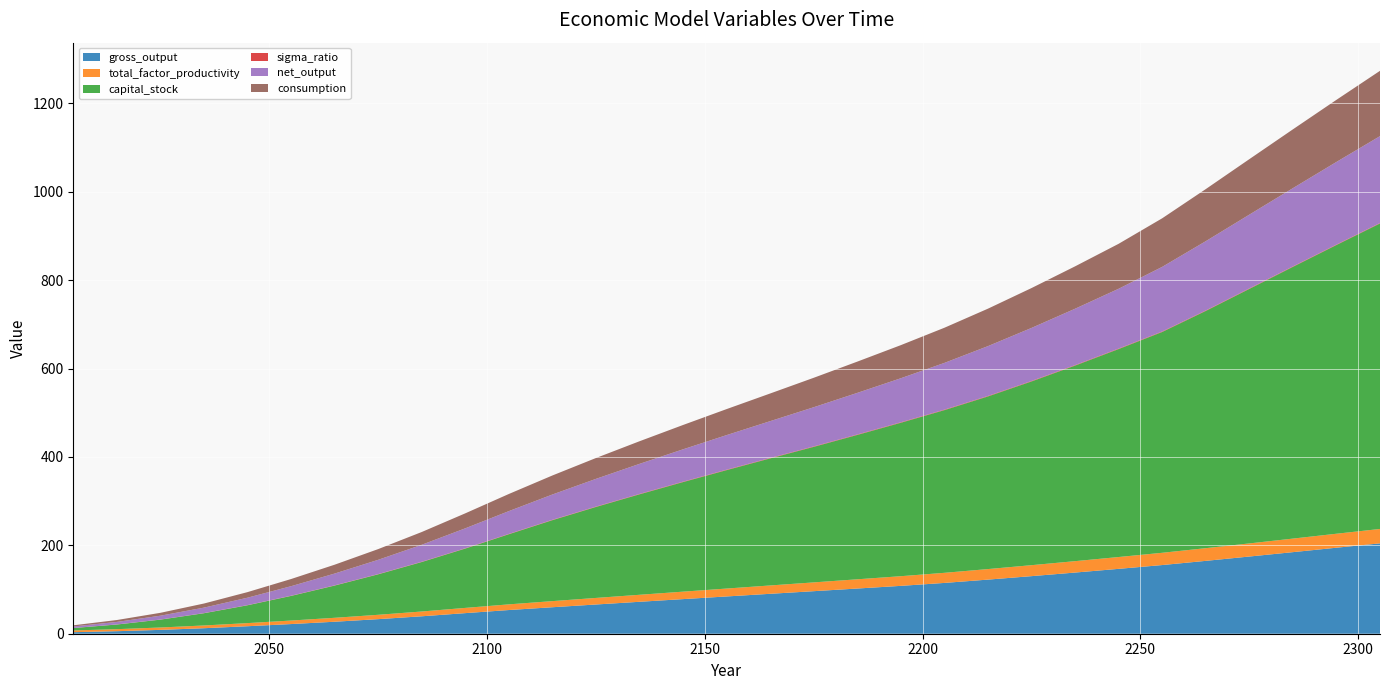

Reading left to right, extract all data points from this chart.

gross_output: 3.5	5.7	8.7	12.5	17.0	21.9	27.1	33.0	39.5	46.6	53.6	59.9	66.1	72.3	78.3	84.3	90.3	96.3	102.3	108.3	115.0	122.4	130.3	138.4	146.8	155.4	164.9	174.7	184.6	194.6	204.4
total_factor_productivity: 3.9	4.6	5.4	6.2	7.1	8.0	8.9	9.8	10.8	11.8	12.8	13.8	14.8	15.9	16.9	17.9	18.9	19.9	20.9	21.9	22.8	23.8	24.8	25.8	26.8	27.7	28.7	29.7	30.6	31.6	32.6
capital_stock: 5.4	10.5	17.8	27.7	40.3	55.7	72.9	91.5	111.9	134.3	158.7	183.2	205.8	227.3	247.9	268.0	287.5	306.7	326.7	347.2	368.1	390.7	415.7	442.5	470.6	499.6	536.8	575.8	614.8	653.2	691.2
sigma_ratio: 0.2	0.2	0.3	0.3	0.4	0.4	0.5	0.6	0.6	0.7	0.8	0.8	0.9	0.9	0.9	1.0	1.0	1.0	1.1	1.1	1.1	1.1	1.1	1.1	1.1	1.1	1.1	1.1	1.1	1.1	1.1
net_output: 3.5	5.7	8.7	12.4	16.8	21.6	26.7	32.3	38.4	45.1	51.6	57.2	62.7	68.0	73.2	78.3	83.2	88.6	94.1	99.6	105.8	112.7	120.0	127.5	135.3	146.2	156.7	166.9	177.0	186.9	196.5
consumption: 2.6	4.3	6.5	9.3	12.6	16.2	20.1	24.3	28.9	33.9	38.8	43.0	47.2	51.2	55.0	58.8	62.6	66.6	70.7	74.9	79.5	84.8	90.2	95.9	101.8	109.9	117.9	125.5	133.1	140.5	147.8